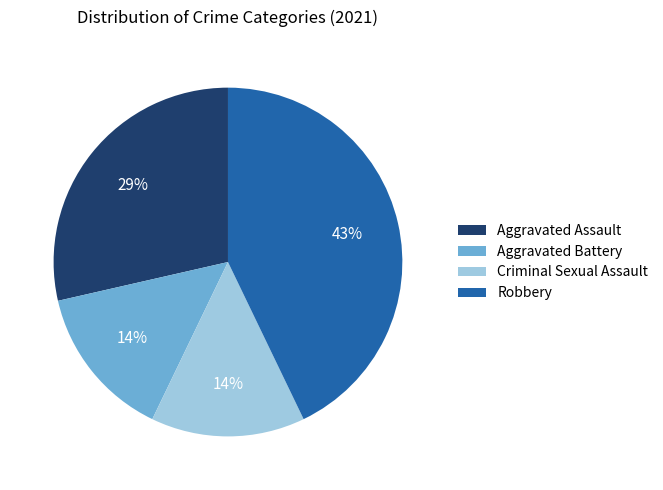

To the nearest percent, what is the average slice percentage?

25%